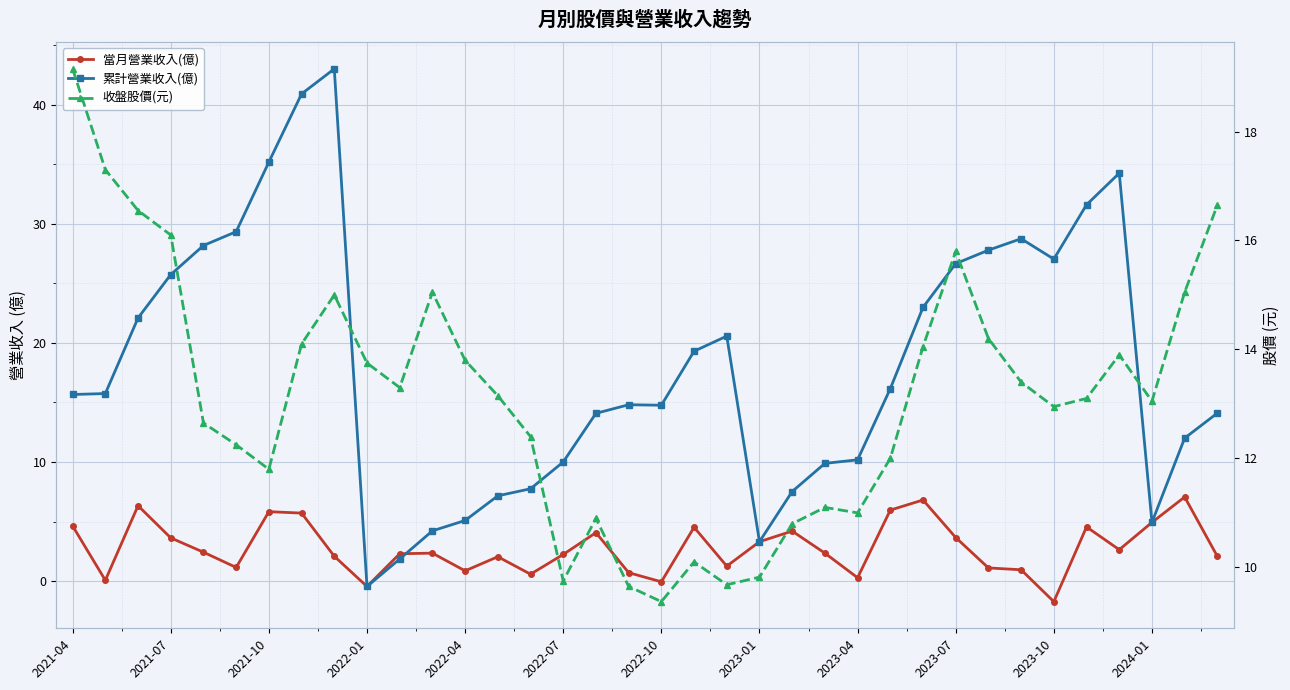

What is the difference between the maximum and minimum values in the 當月營業收入(億) series?

8.8